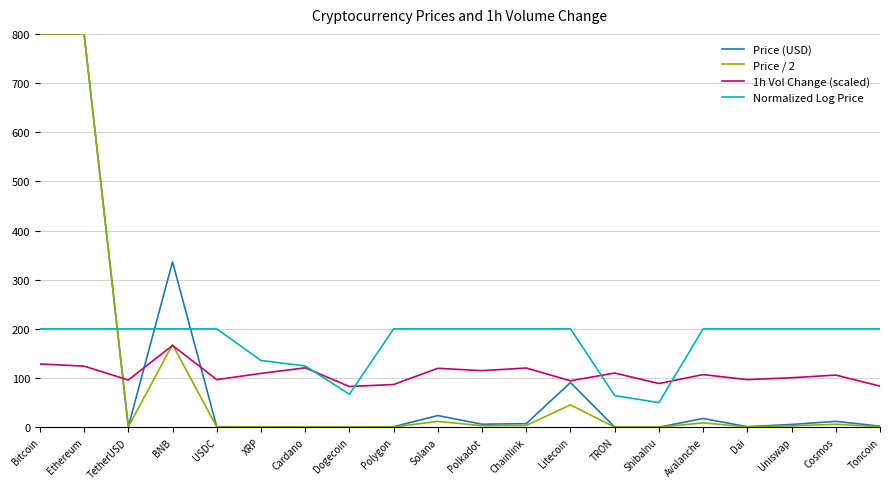

Between Litecoin and Toncoin, which series saw the biggest shift?

Price (USD)